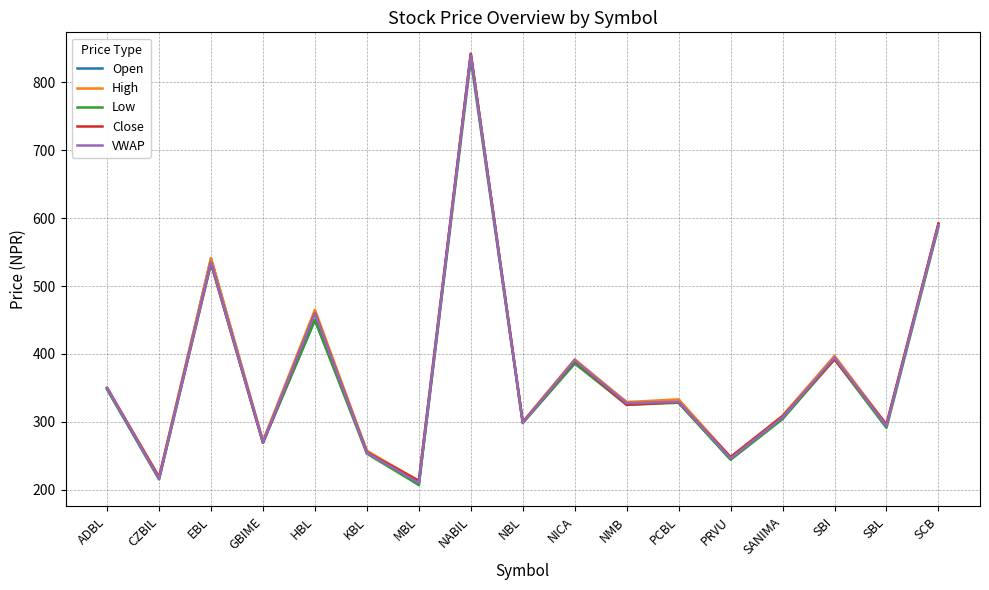

Count the number of categories in the chart.

17